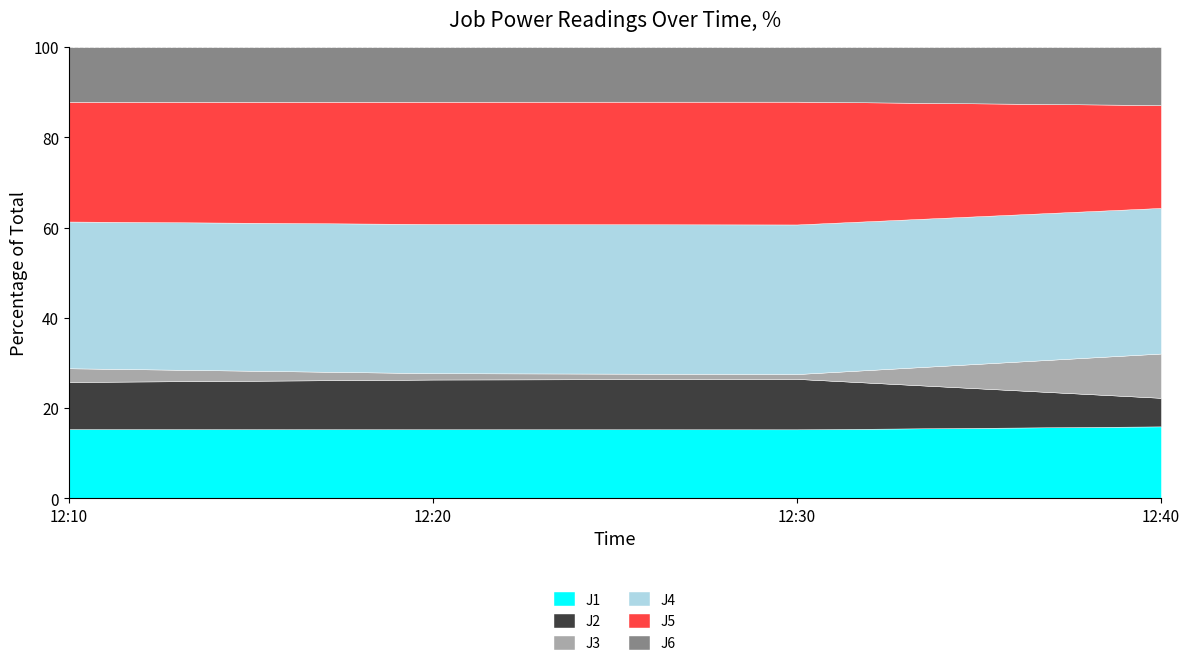

What is the label of the 2nd point from the left?

2023-06-28 12:20:00